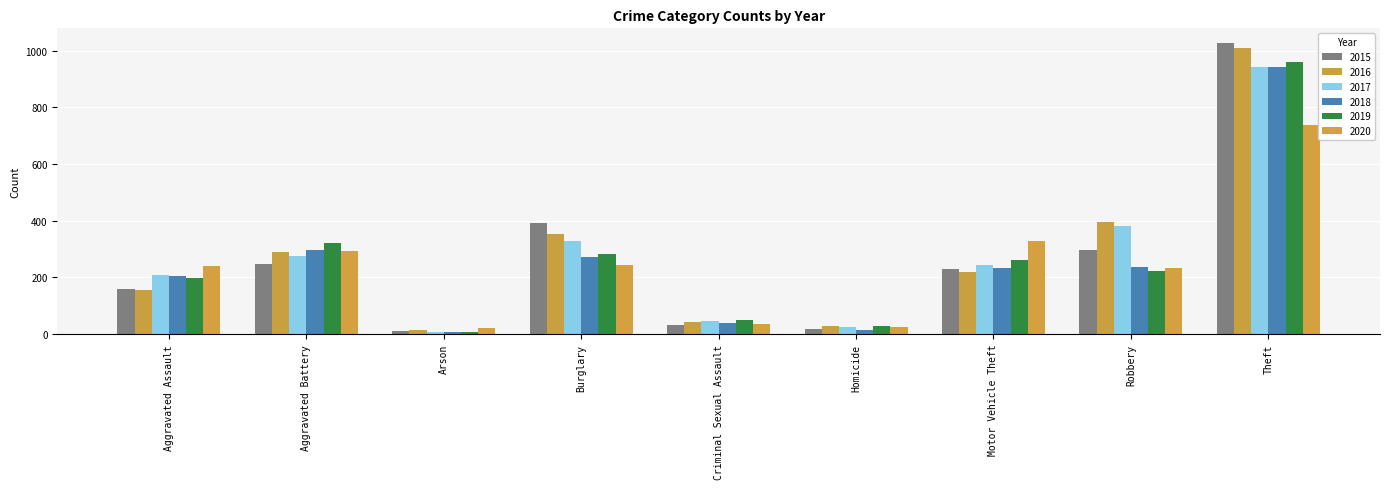

What is the difference between the maximum and minimum values in the 2016 series?

996